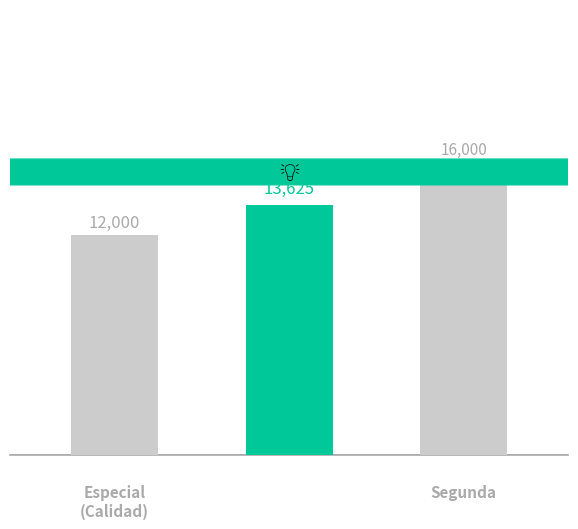

Count the values in the range 12000 to 16000.

3